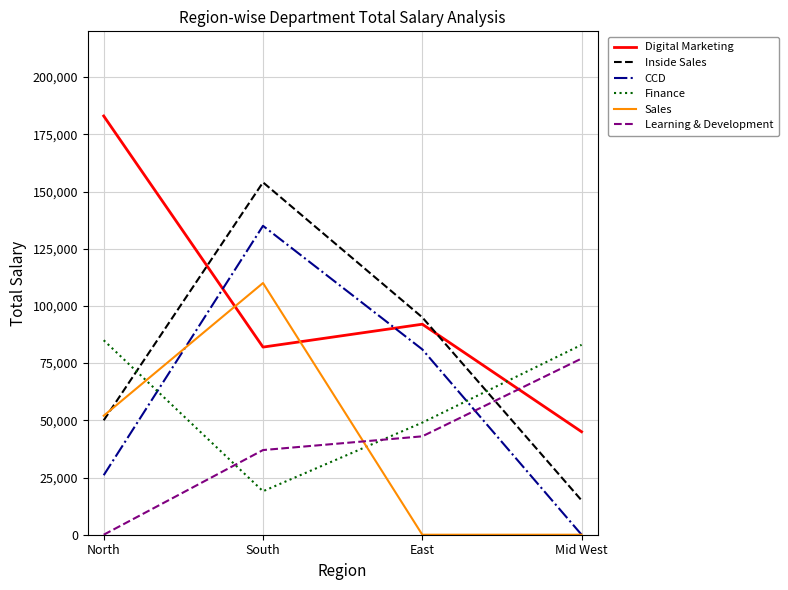

What is the difference between the second highest and second lowest values in the Sales series?

52000